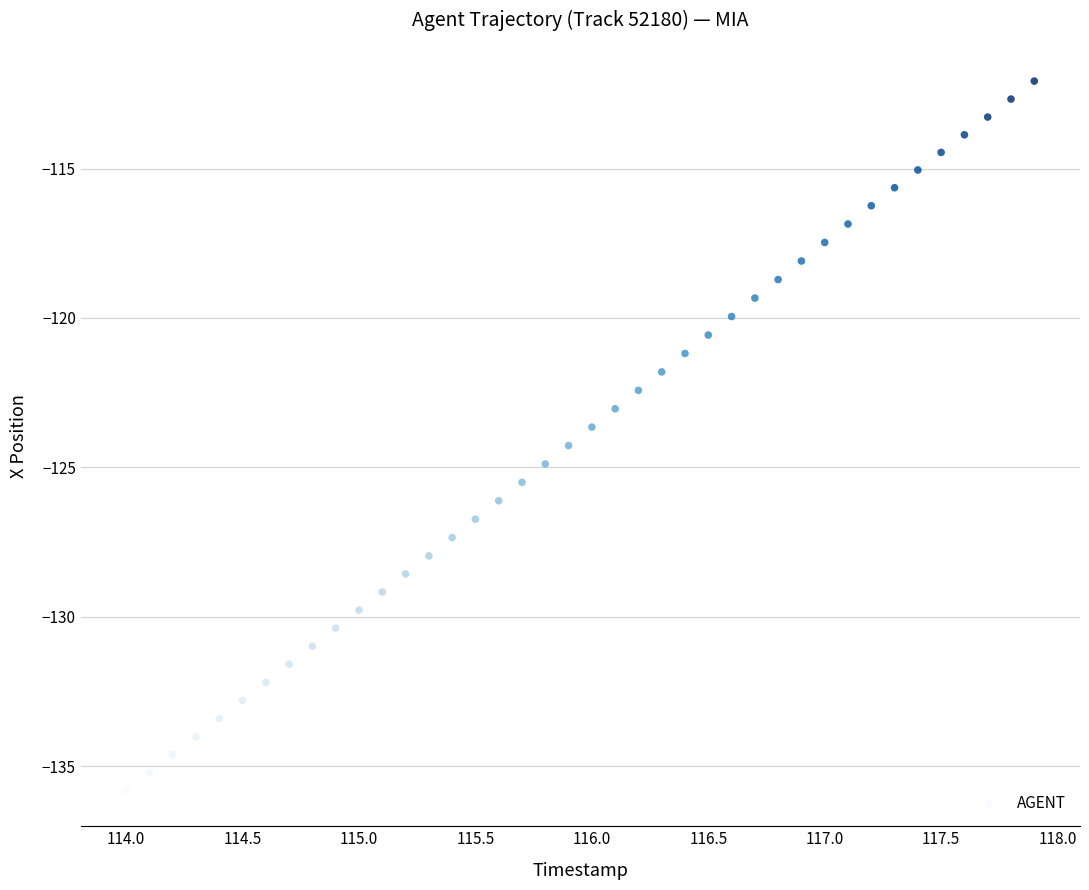

What is the range of X values (max minus min)?

3.9